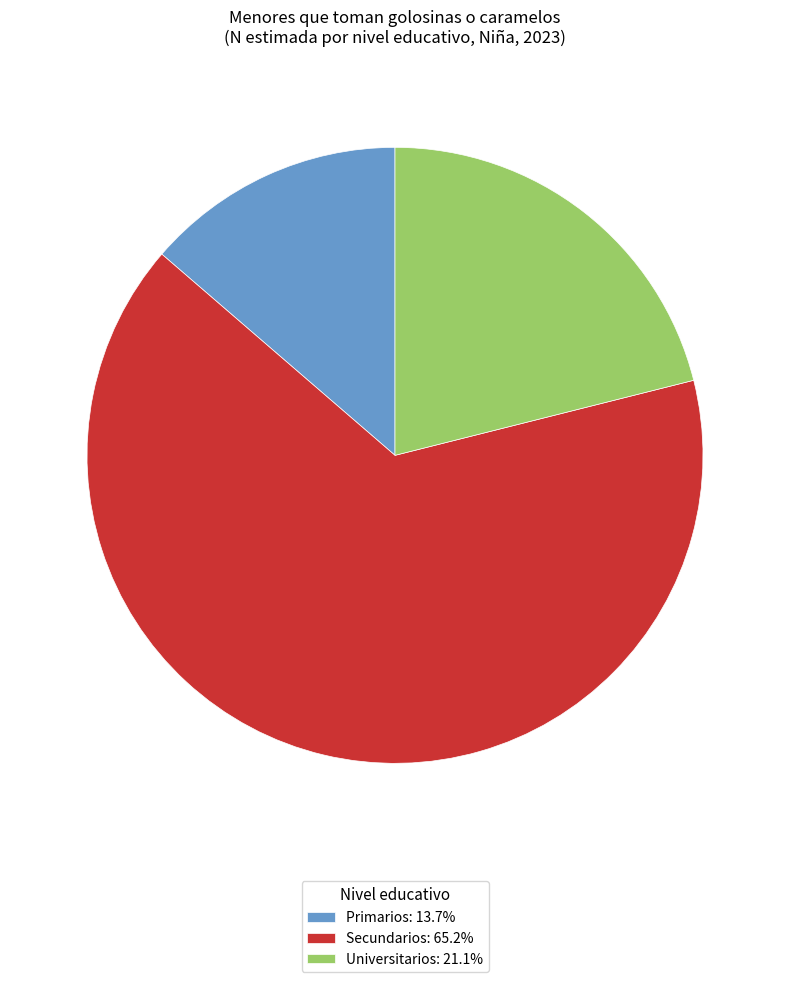

Does any single category account for the majority?

Yes